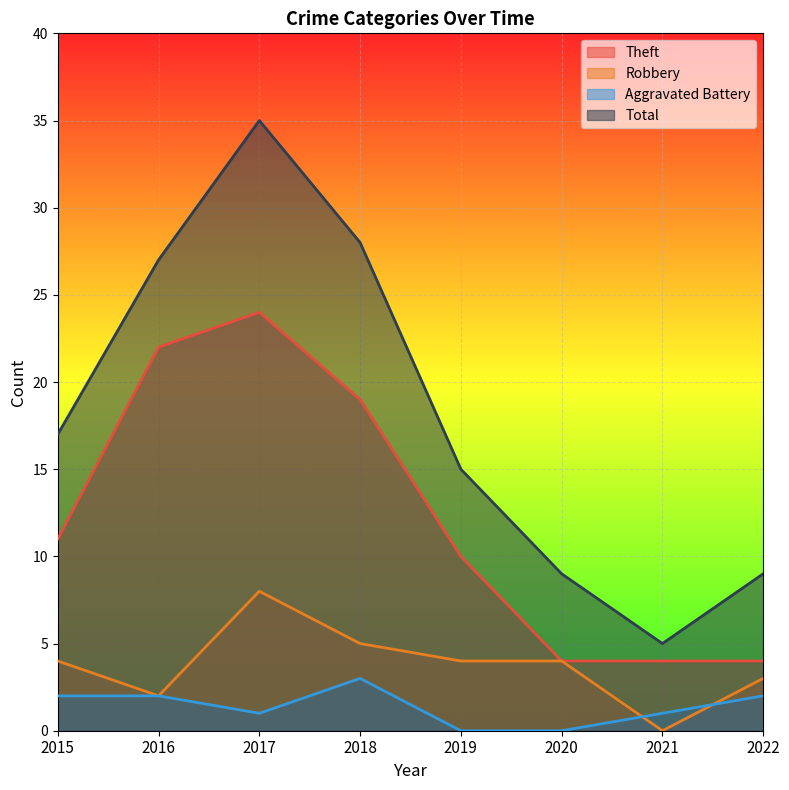

What is the difference between the Robbery values at 2021 and 2015?

4